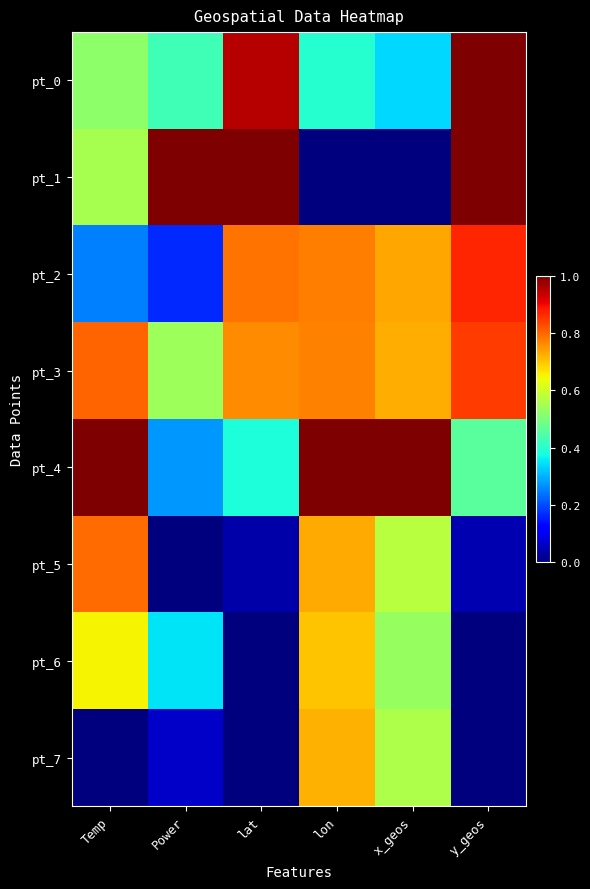

Reading right to left, transcribe all the data shown in this chart.

pt_0: y_geos=1.0	x_geos=0.3	lon=0.4	lat=1.0	Power=0.4	Temp=0.5
pt_1: y_geos=1.0	x_geos=0.0	lon=0.0	lat=1.0	Power=1.0	Temp=0.6
pt_2: y_geos=0.9	x_geos=0.7	lon=0.8	lat=0.8	Power=0.2	Temp=0.3
pt_3: y_geos=0.8	x_geos=0.7	lon=0.8	lat=0.8	Power=0.5	Temp=0.8
pt_4: y_geos=0.5	x_geos=1.0	lon=1.0	lat=0.4	Power=0.3	Temp=1.0
pt_5: y_geos=0.0	x_geos=0.6	lon=0.7	lat=0.0	Power=0.0	Temp=0.8
pt_6: y_geos=0.0	x_geos=0.5	lon=0.7	lat=0.0	Power=0.3	Temp=0.6
pt_7: y_geos=0.0	x_geos=0.6	lon=0.7	lat=0.0	Power=0.1	Temp=0.0